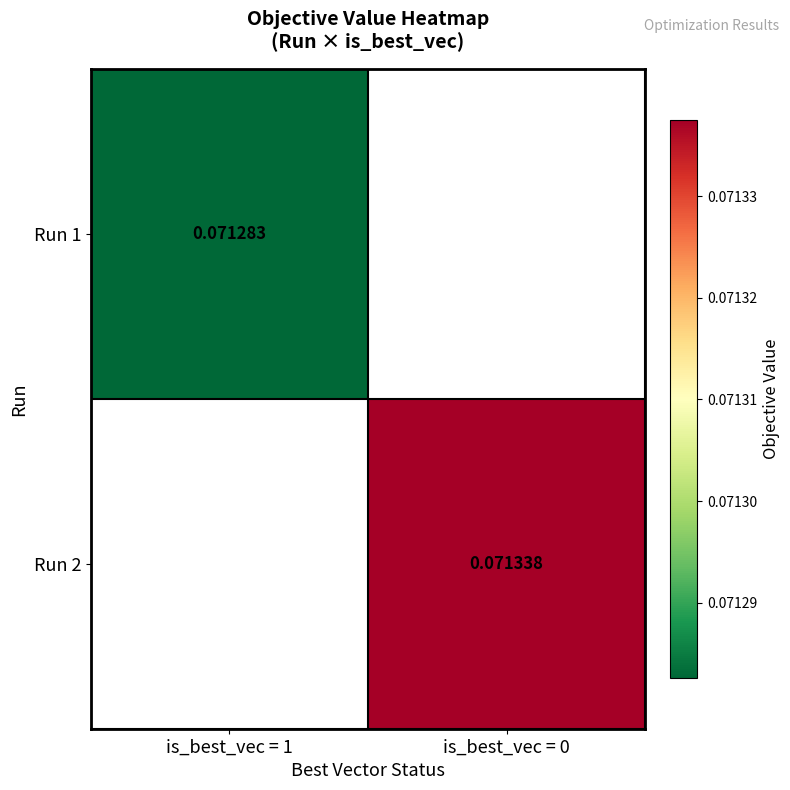

Is the value of Run 2 at is_best_vec = 0 greater than the value of Run 1 at is_best_vec = 1?

Yes